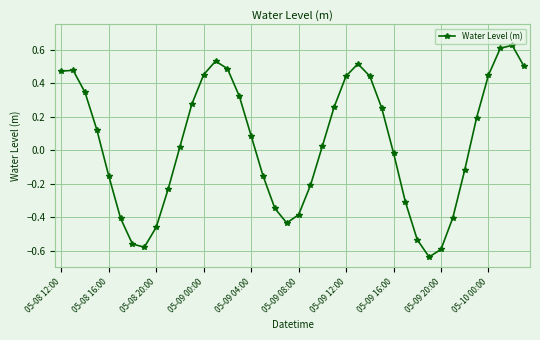

What is the difference between the maximum and minimum values?

1.3